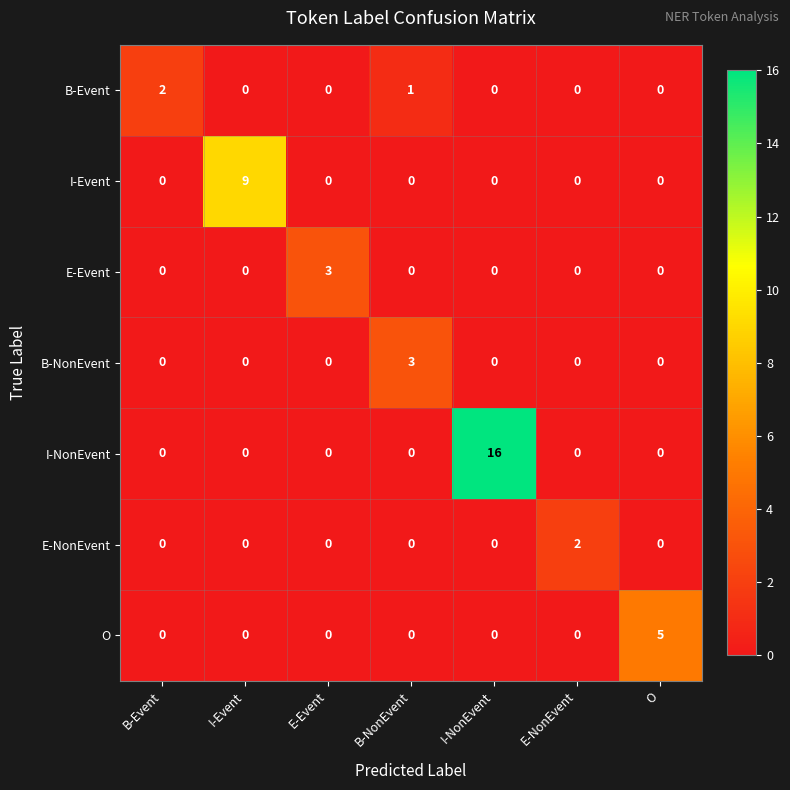

At which category is the sum across all series the highest?

I-NonEvent